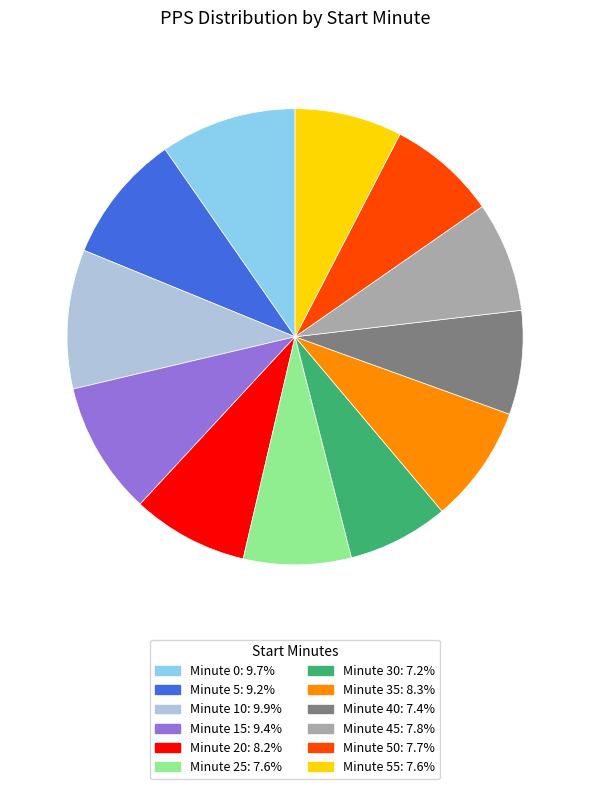

Is there any slice that represents more than half of the pie?

No